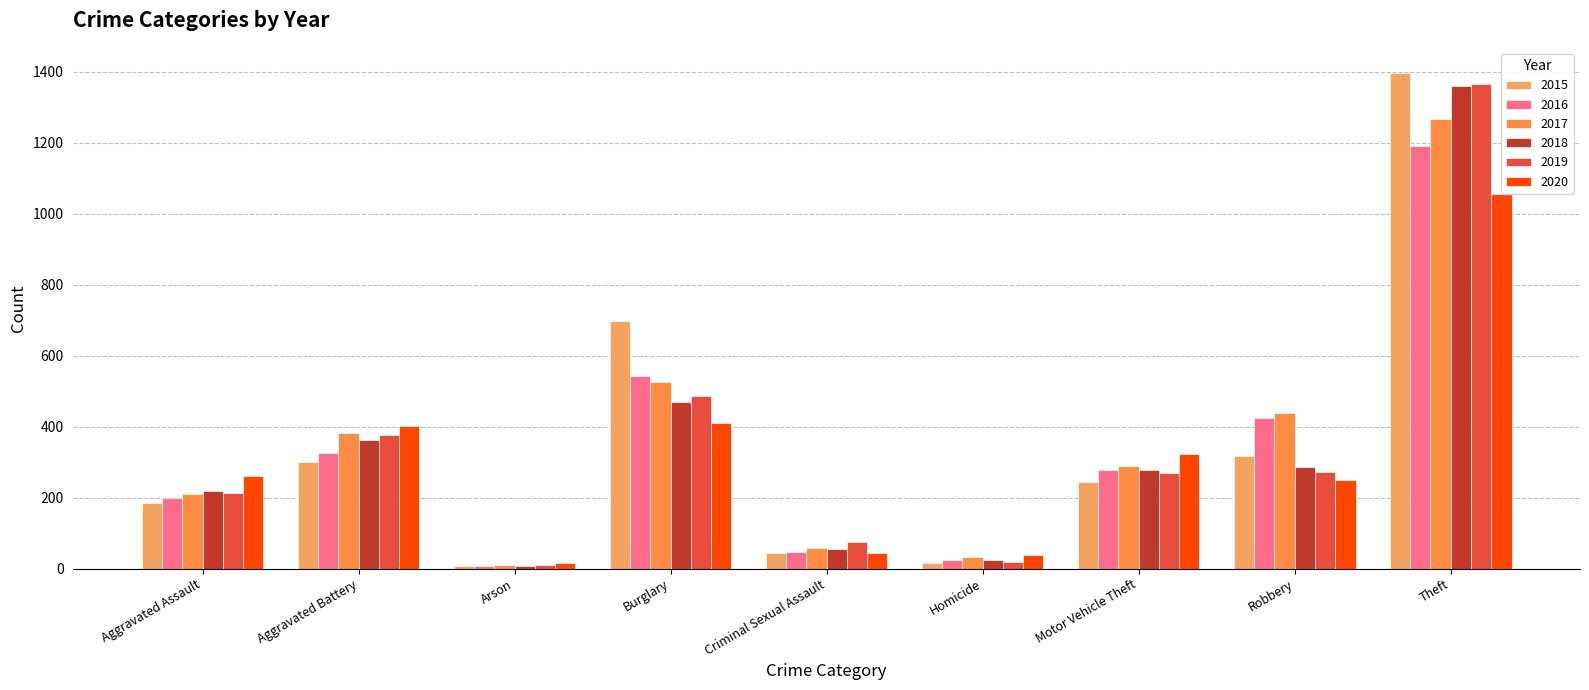

Which series changed the most between Arson and Burglary?

2015